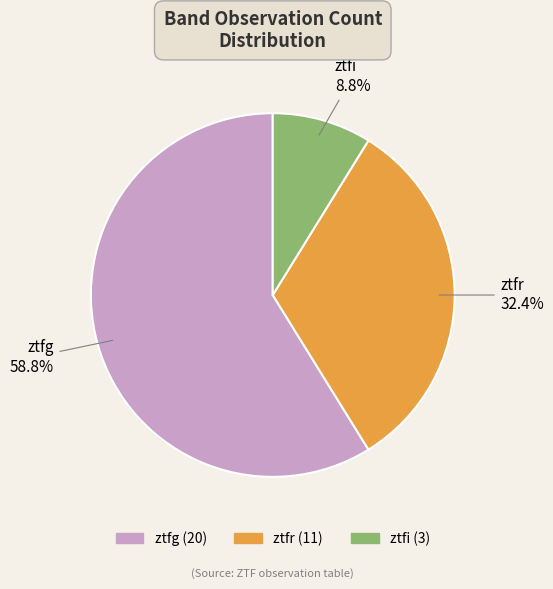

To the nearest percent, what is the average slice percentage?

33%